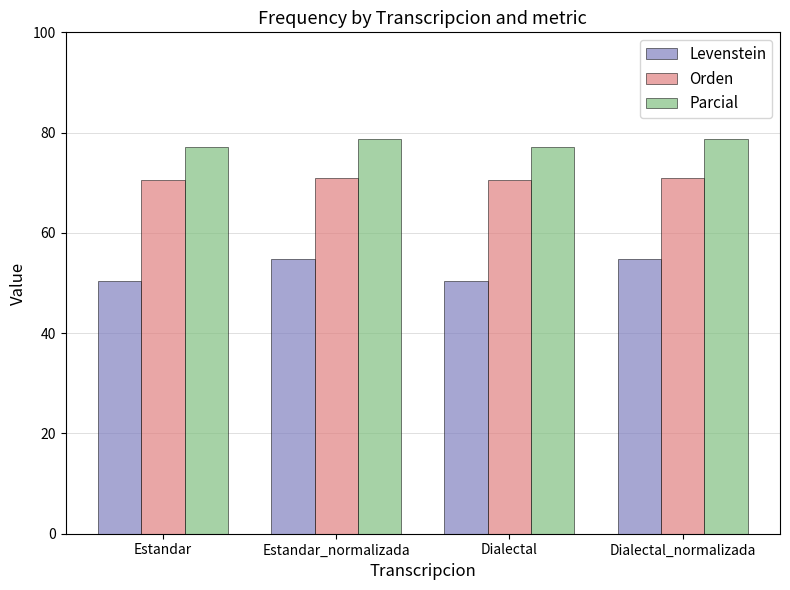

True or false: Parcial has a value of 133.0 at Estandar.

False